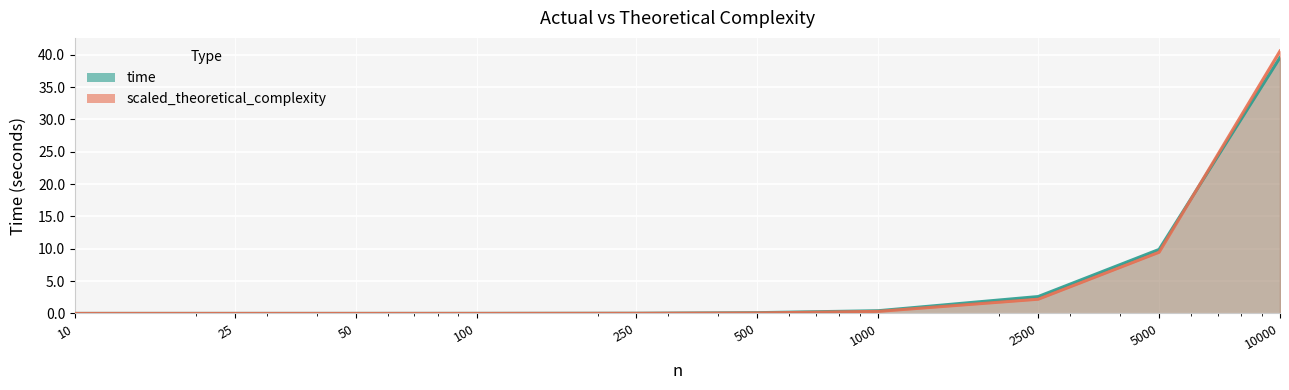

The value of time at 10000 is 39.6. True or false?

True